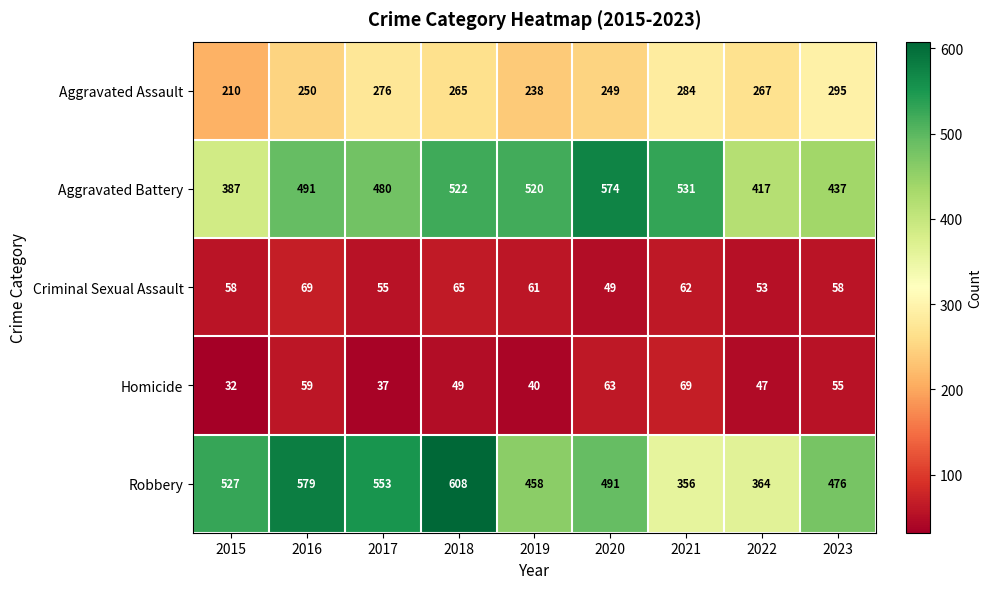

Between 2017 and 2020, which series saw the biggest shift?

Aggravated Battery